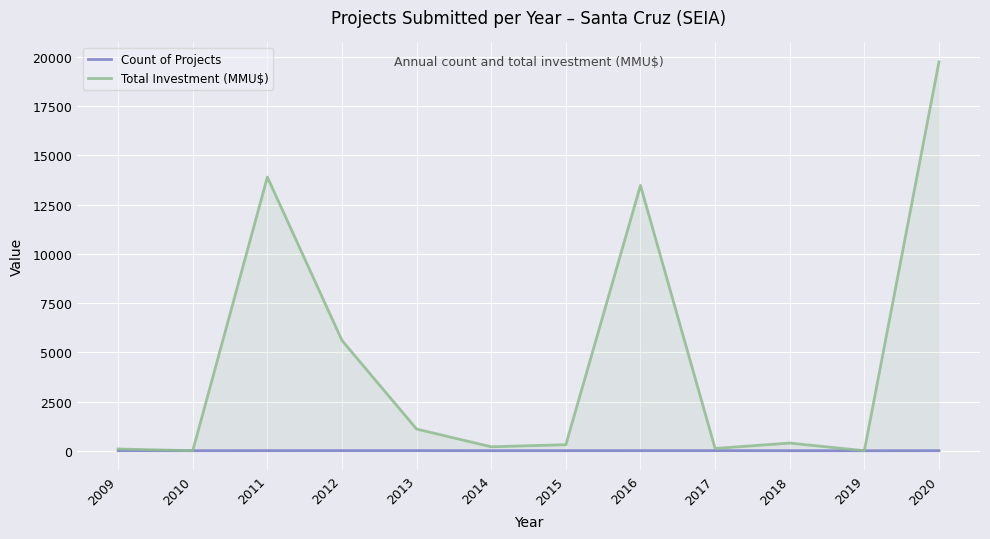

What is the value of the Count of Projects point at the 12th from the left?

3